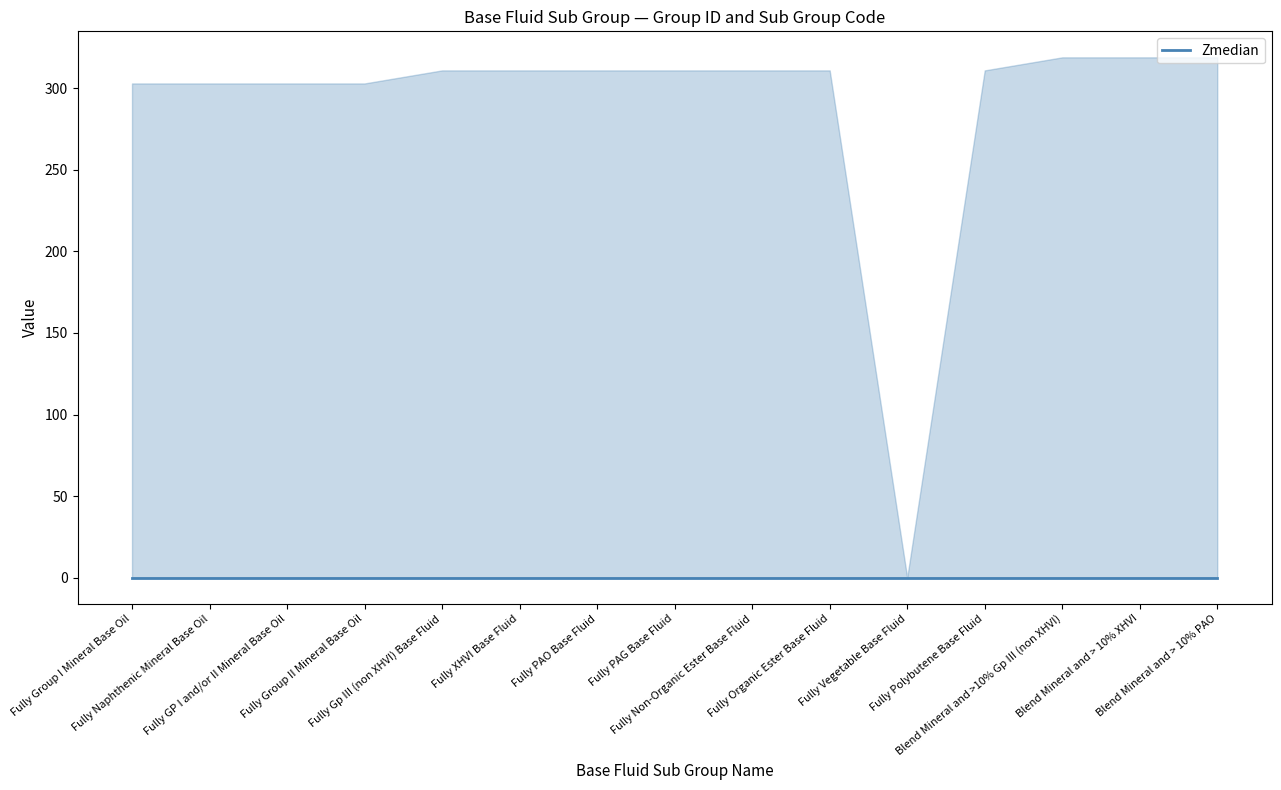

Is the value of BASE_FLUID_GROUP_ID at Fully PAO Base Fluid greater than the value of BASE_FLUID_SUB_GROUP_CODE at Blend Mineral and >10% Gp III (non XHVI)?

No